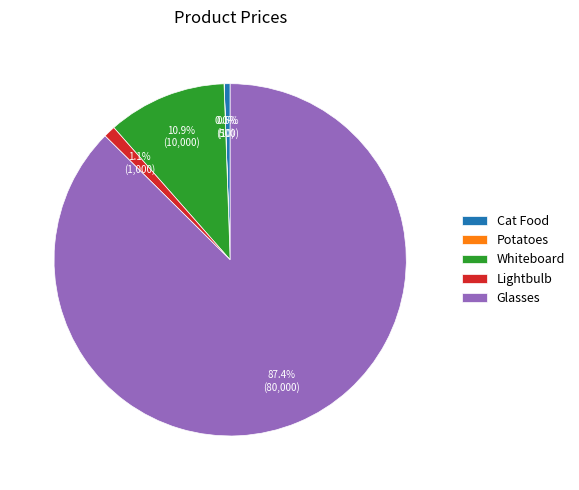

Is there any slice that represents more than half of the pie?

Yes